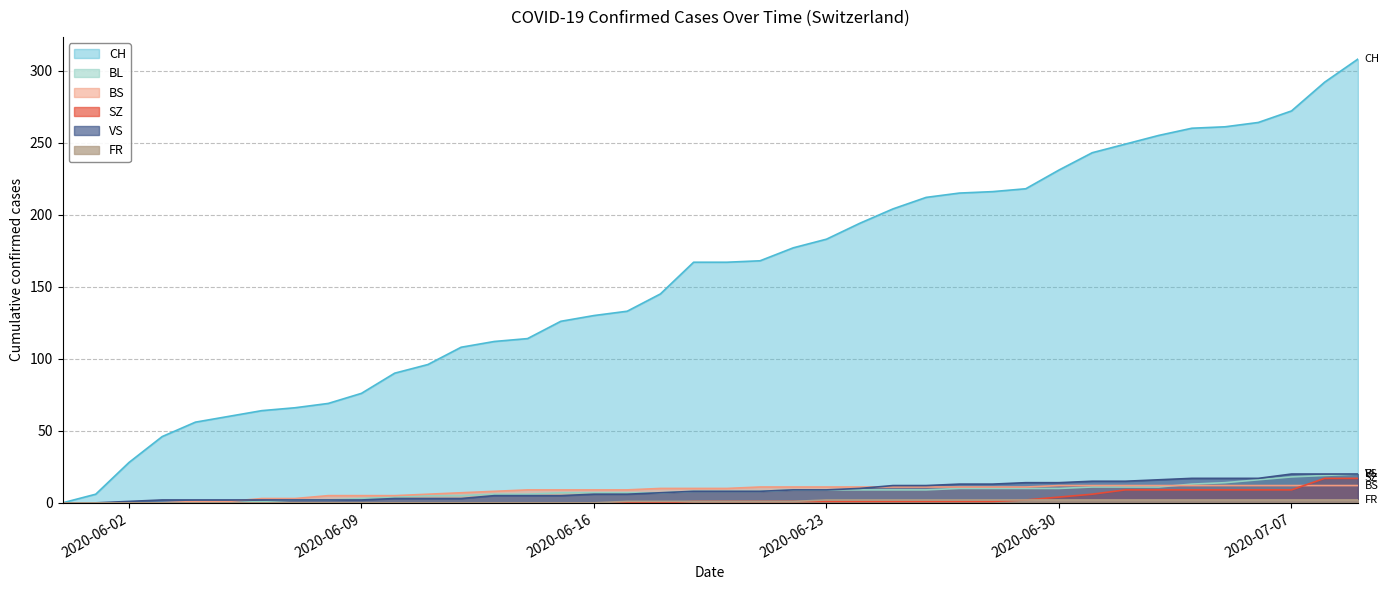

How many categories are shown in the chart?

40